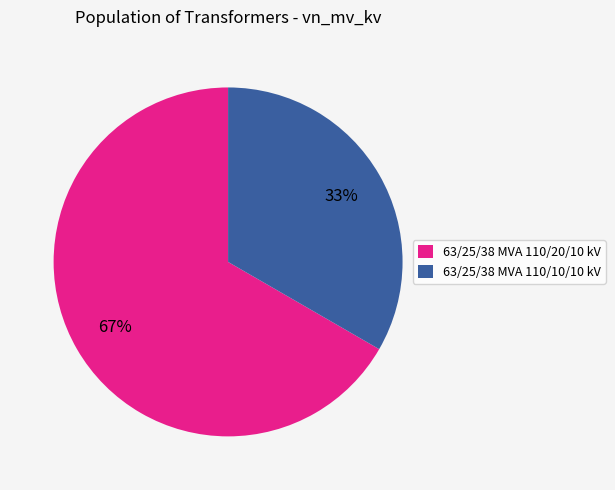

The 63/25/38 MVA 110/20/10 kV slice represents 61% of the pie. True or false?

False